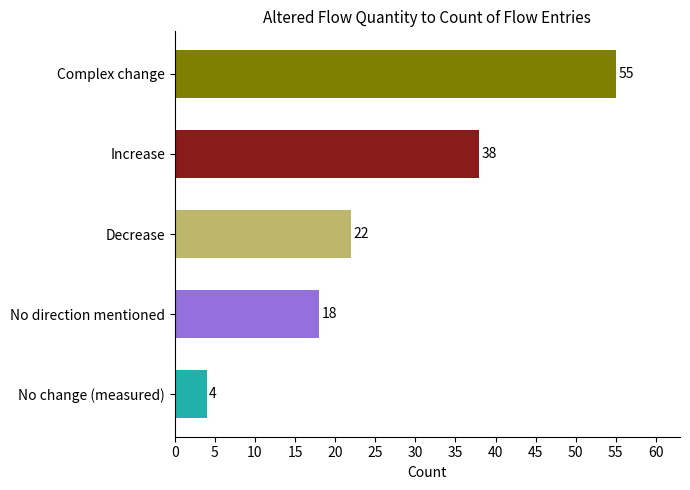

What is the maximum value shown in the chart?

55